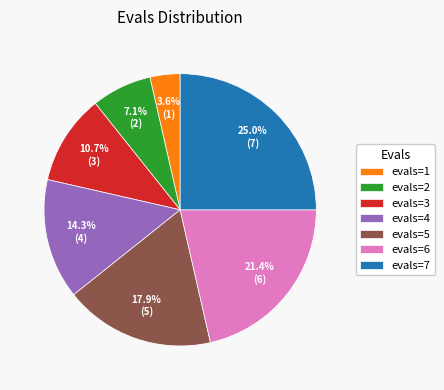

To the nearest percent, what is the difference between the largest and smallest slice percentages?

21%